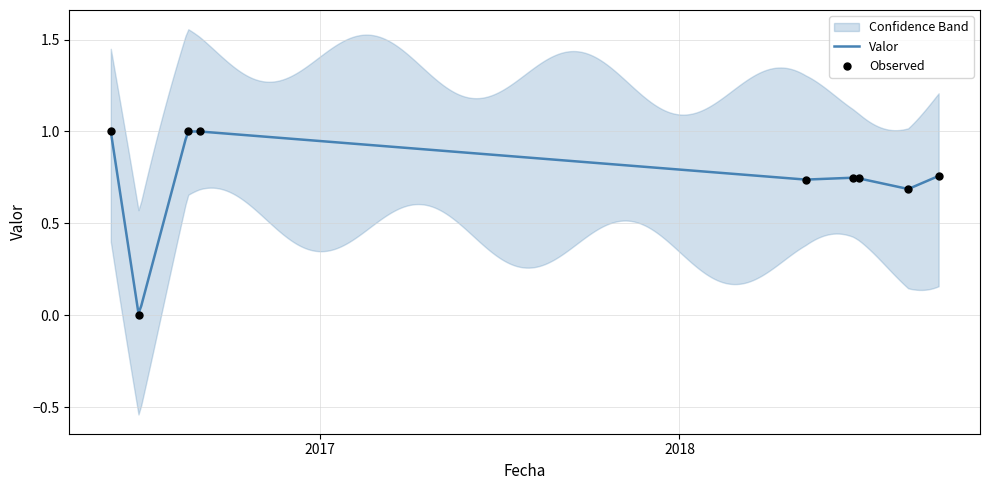

What is the change in value from 2016-08-19 16:30:00 to 2018-06-26 08:45:00?

-0.3